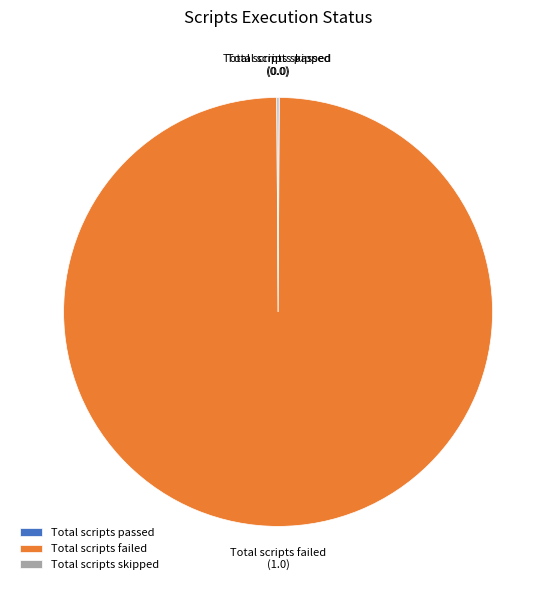

True or false: Total scripts failed accounts for 100% of the total.

True